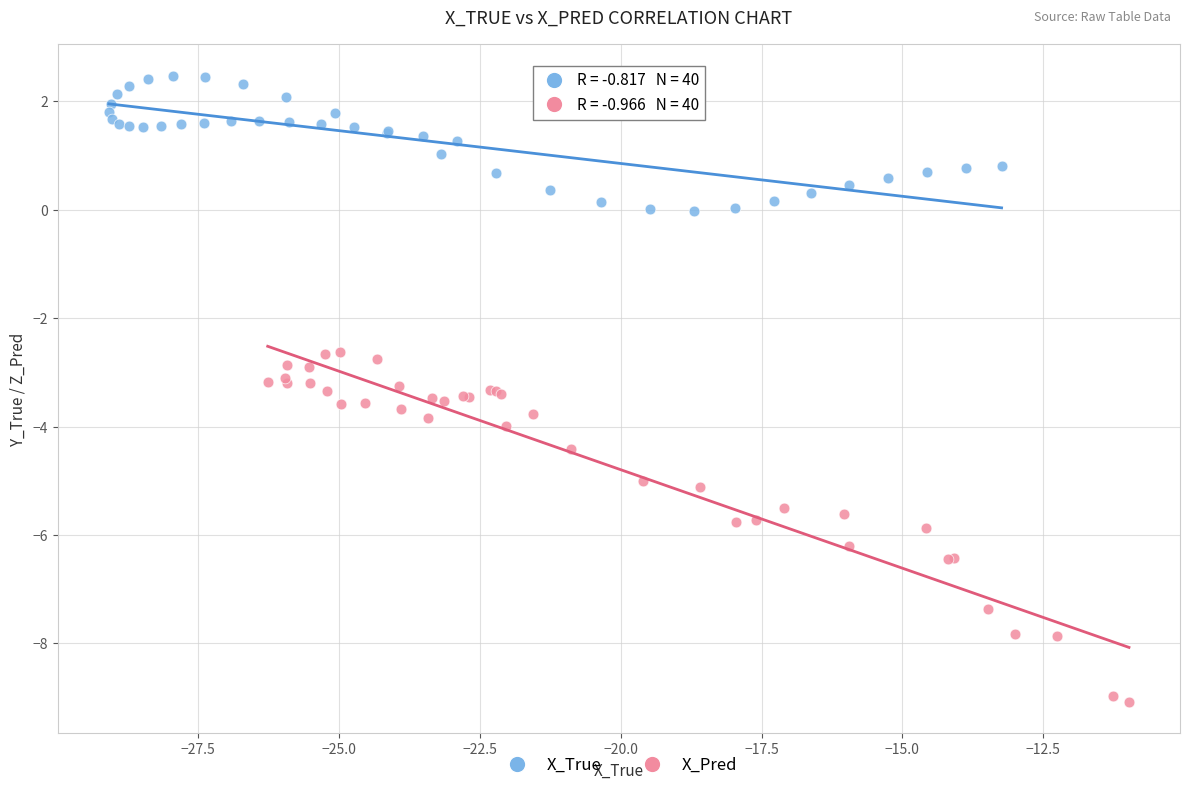

Which series reaches the maximum Y coordinate?

X_True